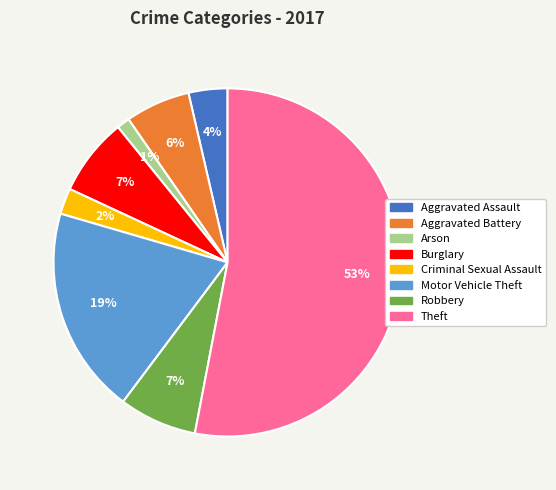

Count the number of slices in the pie.

8